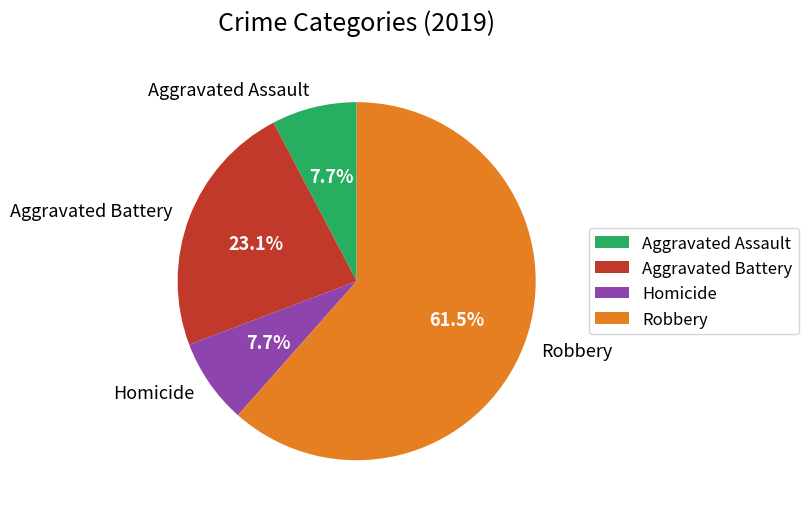

Is there any slice that represents more than half of the pie?

Yes